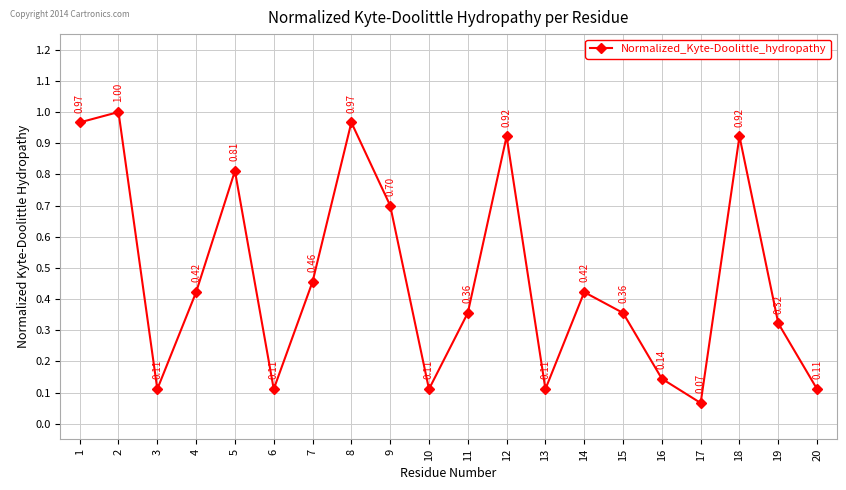

True or false: there are more than 0 points higher than both neighbors.

True